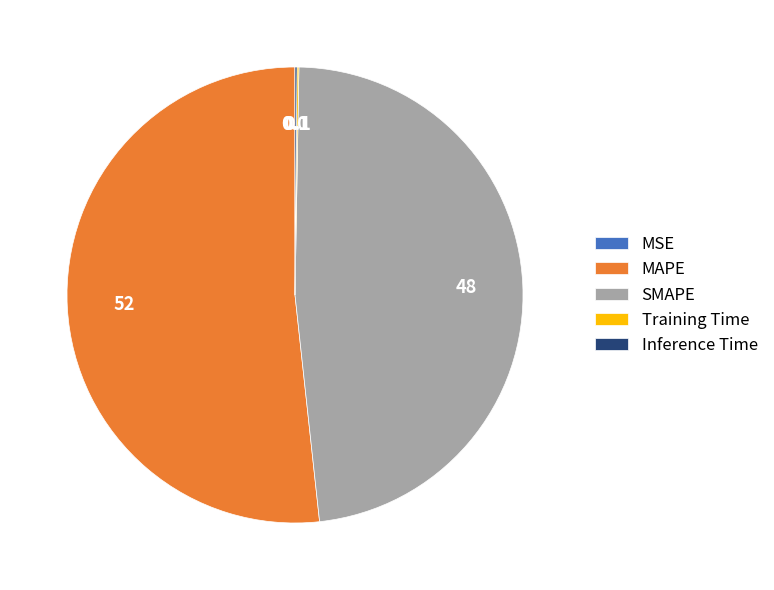

What is the ratio of the value at MAPE to the value at SMAPE?

1.1